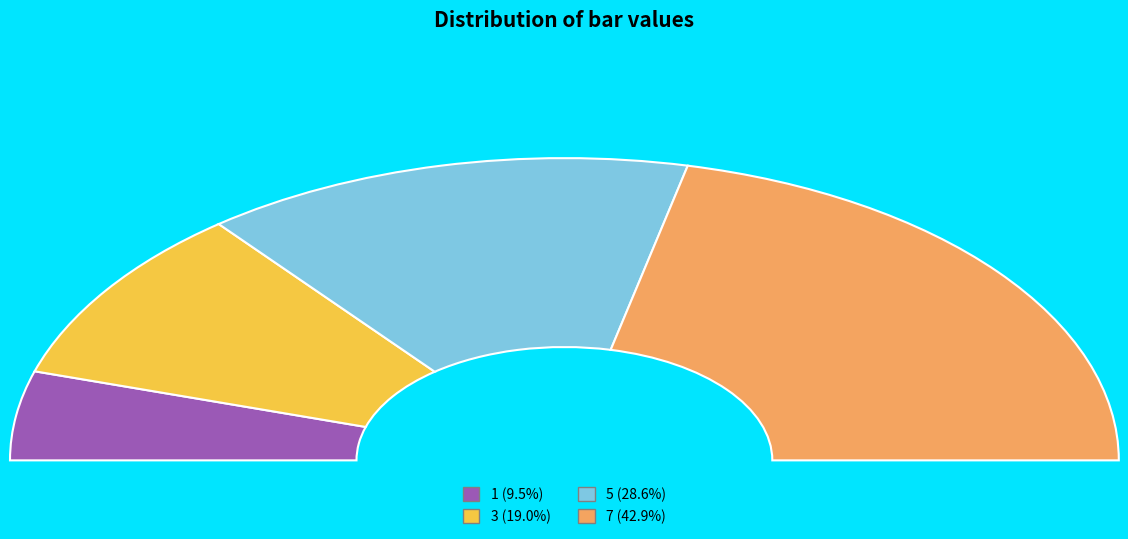

What is the total percentage of 7 and 1?

52.4%